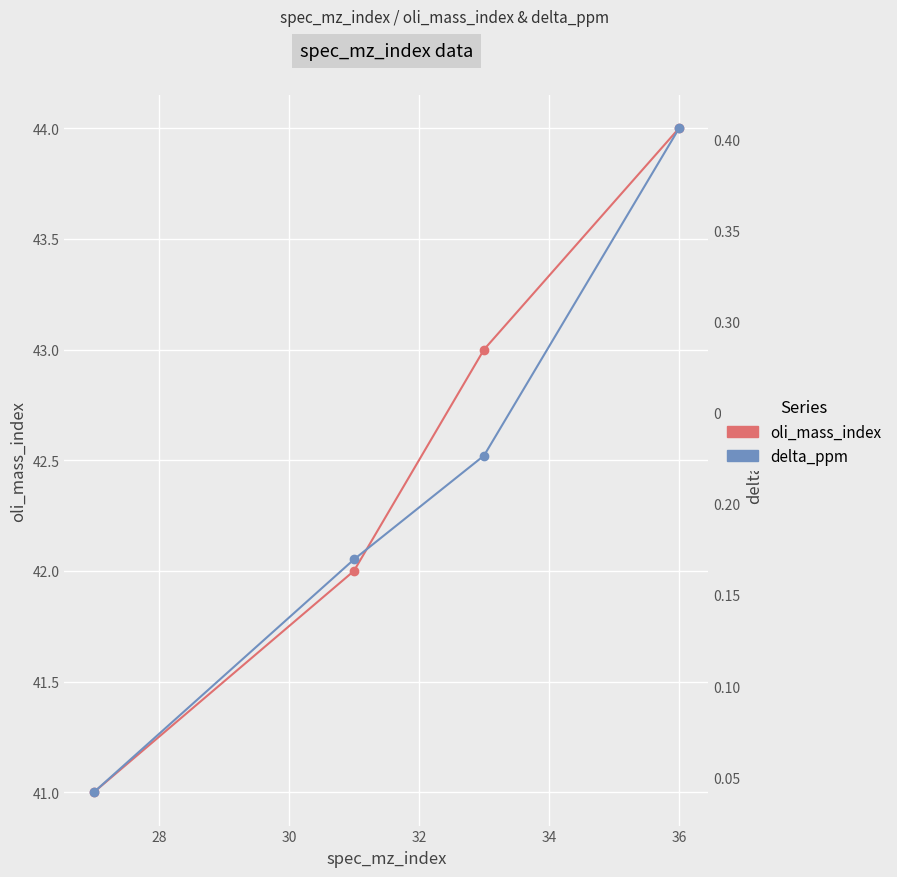

Which series has the largest range (max minus min)?

oli_mass_index